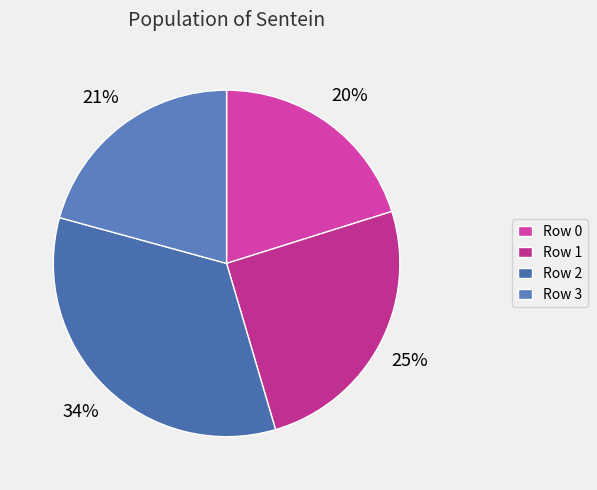

What is the largest slice in the pie chart?

Row 2